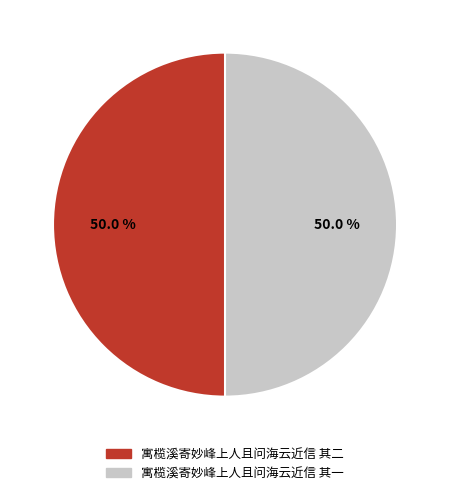

Approximately how many times larger is the value at 寓榄溪寄妙峰上人且问海云近信 其一 compared to 寓榄溪寄妙峰上人且问海云近信 其二?

1.0